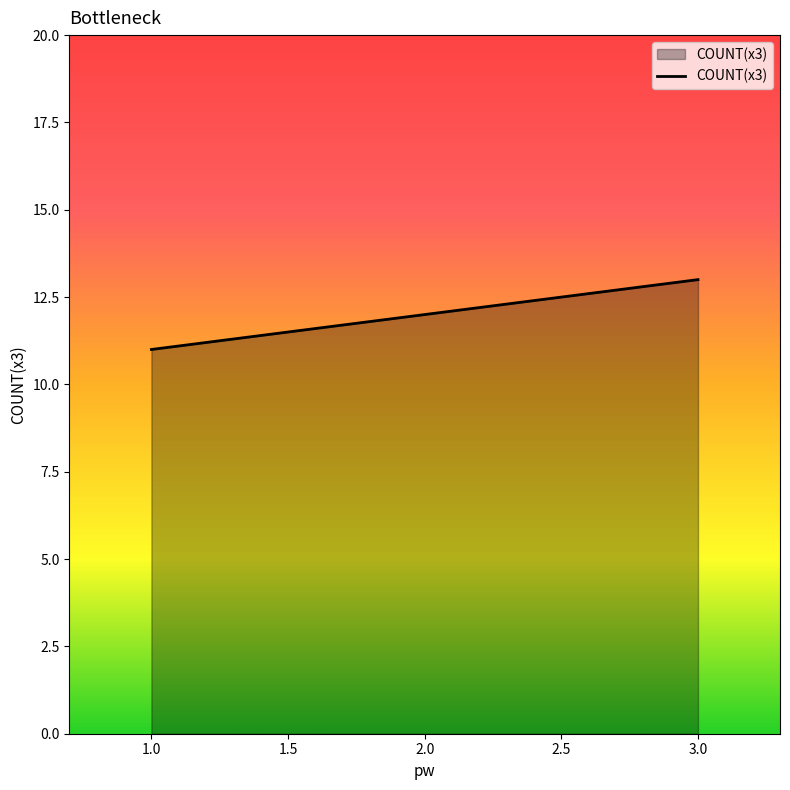

What is the sum of the values at 2.0 and 3.0?

25